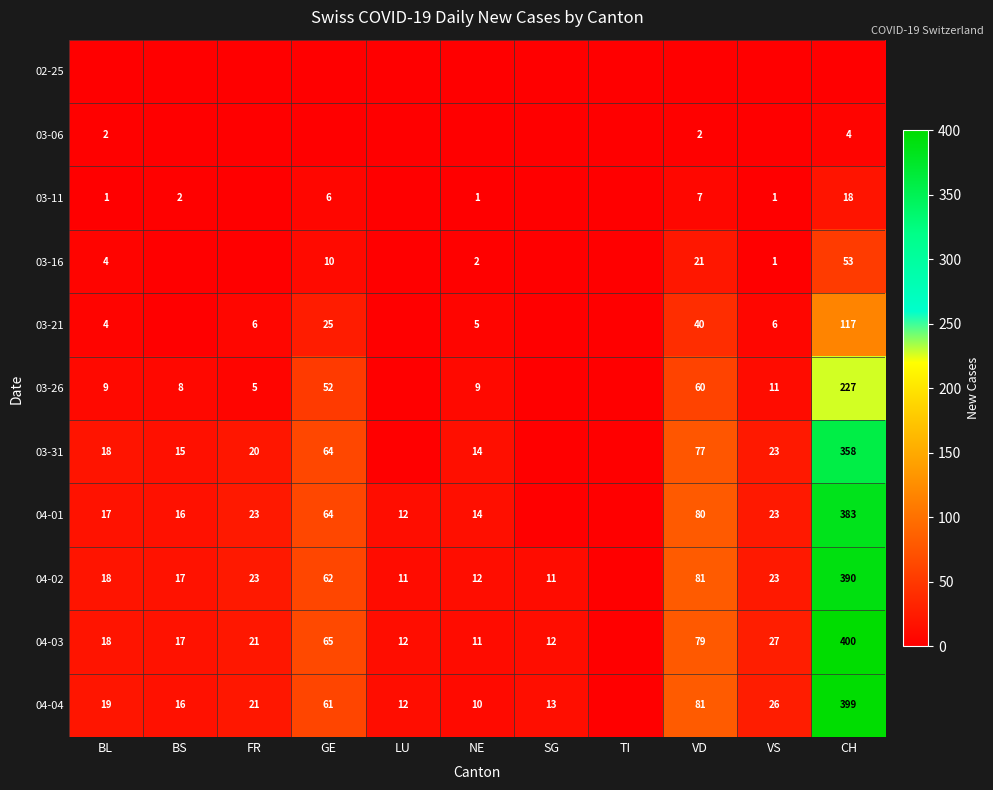

Count the number of categories in the chart.

11